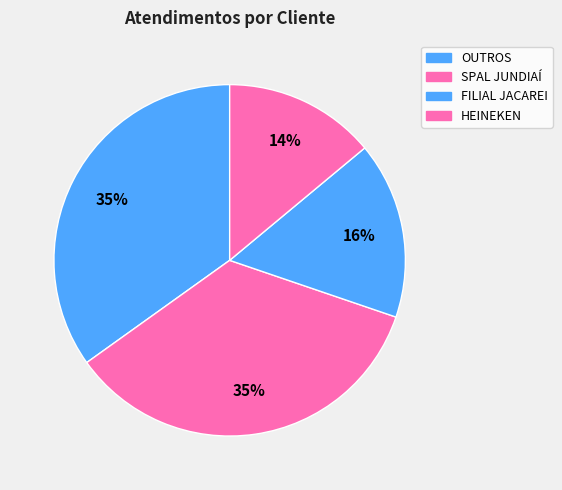

Count the number of slices in the pie.

4